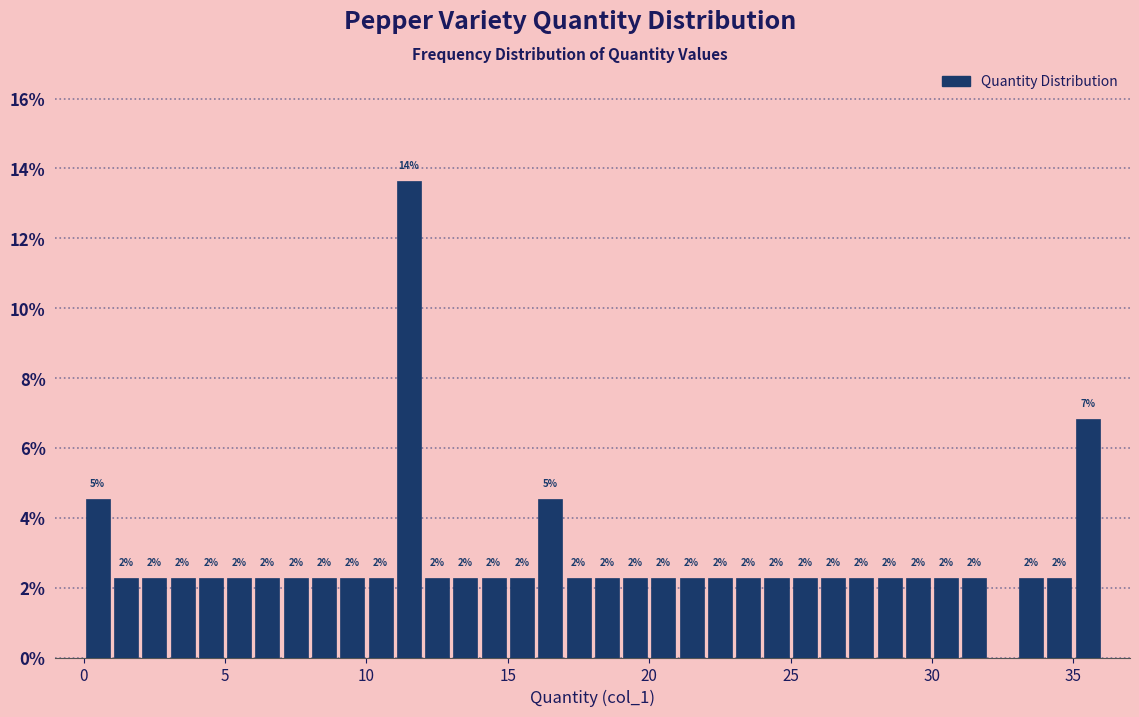

Read against the x-axis, roughly where is the centre of the tallest bar?

11.5